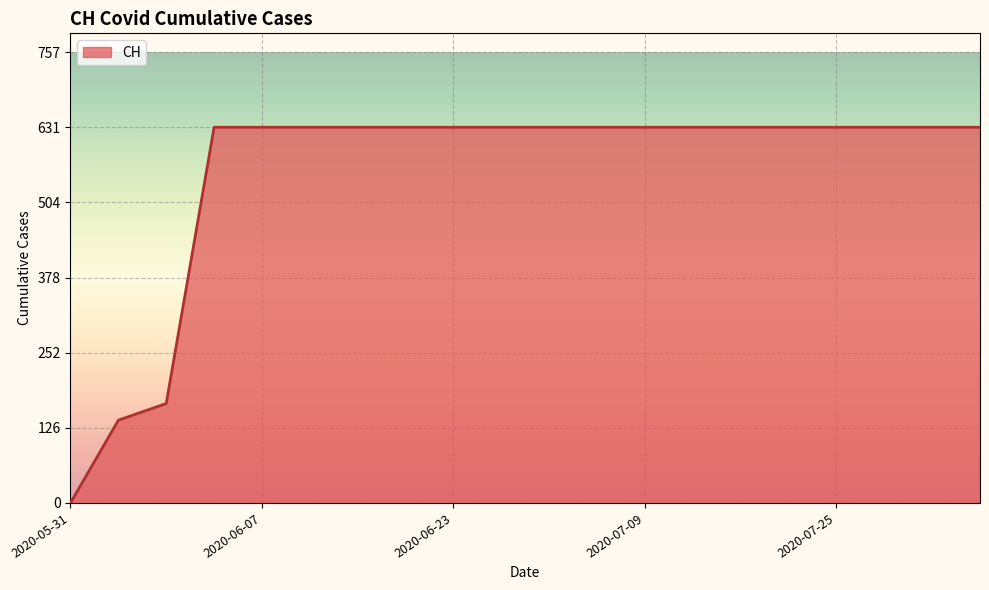

What is the maximum value shown in the chart?

631